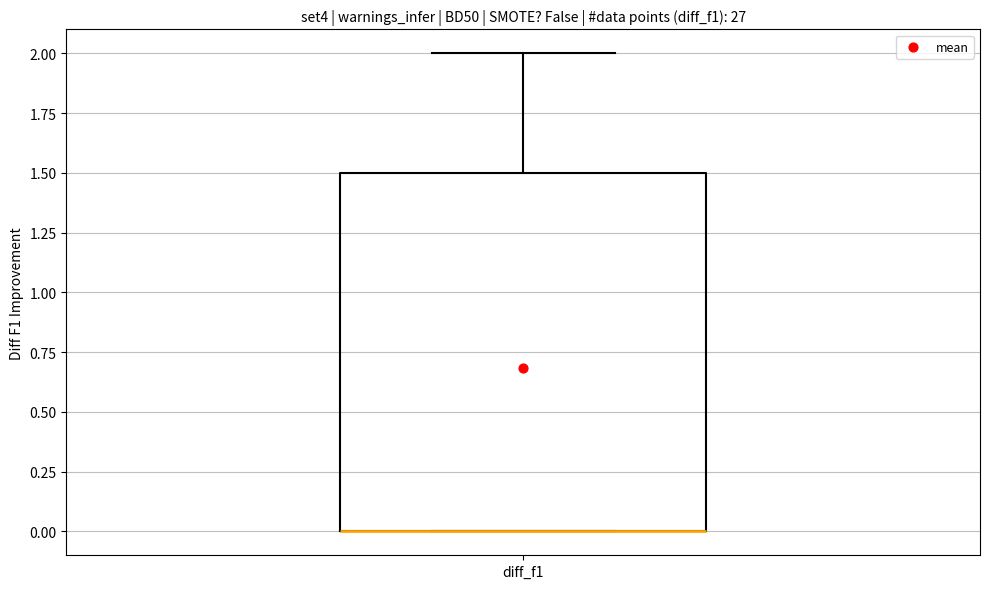

Read this box plot against the y-axis: the position of the median line, the range covered by the box, and the ends of both whiskers. The values are not printed on the chart, so give them approximately, as read against the axis.

median 0.0 (drawn on the box's lower edge), box 0.0 to 1.5, whiskers 0.0 to 2.0